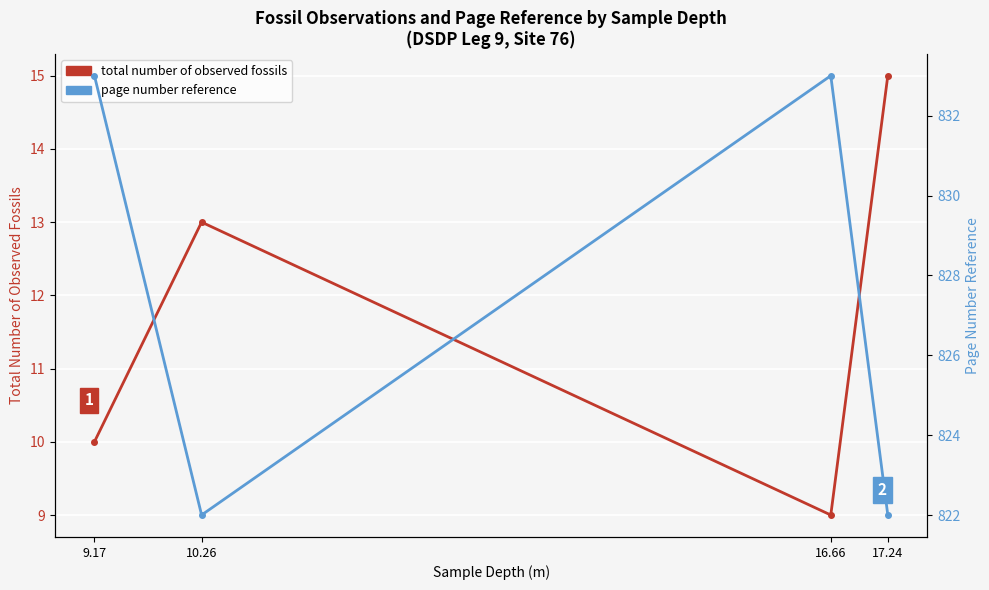

What is the spread (max minus min) of values at 9.17?

823